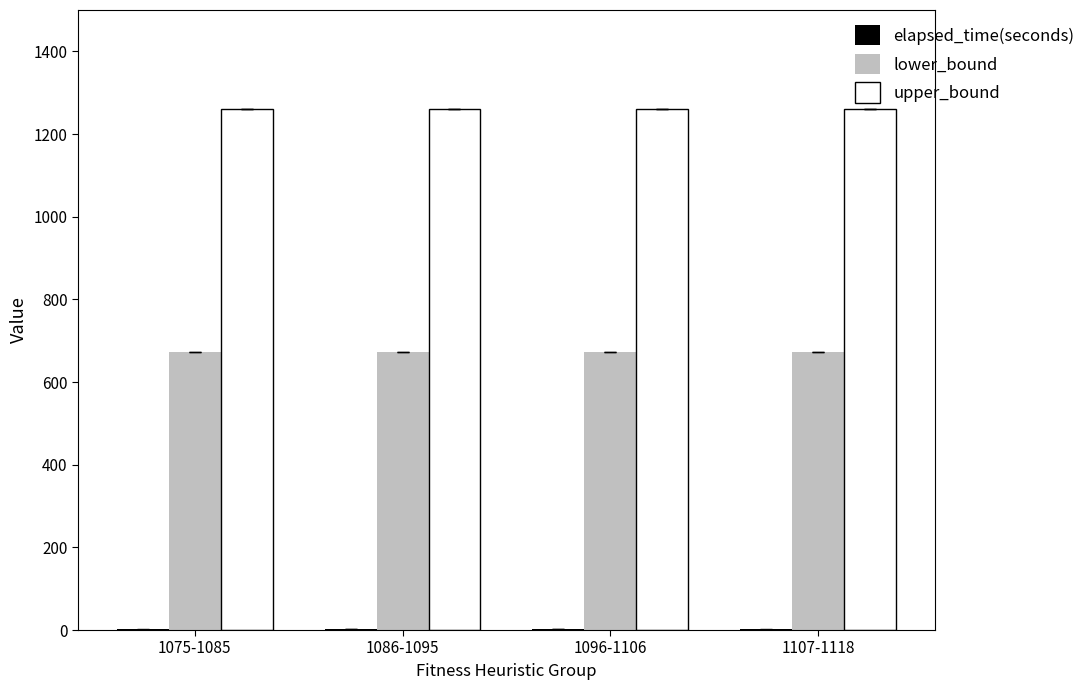

Which series has the largest total across all categories?

upper_bound